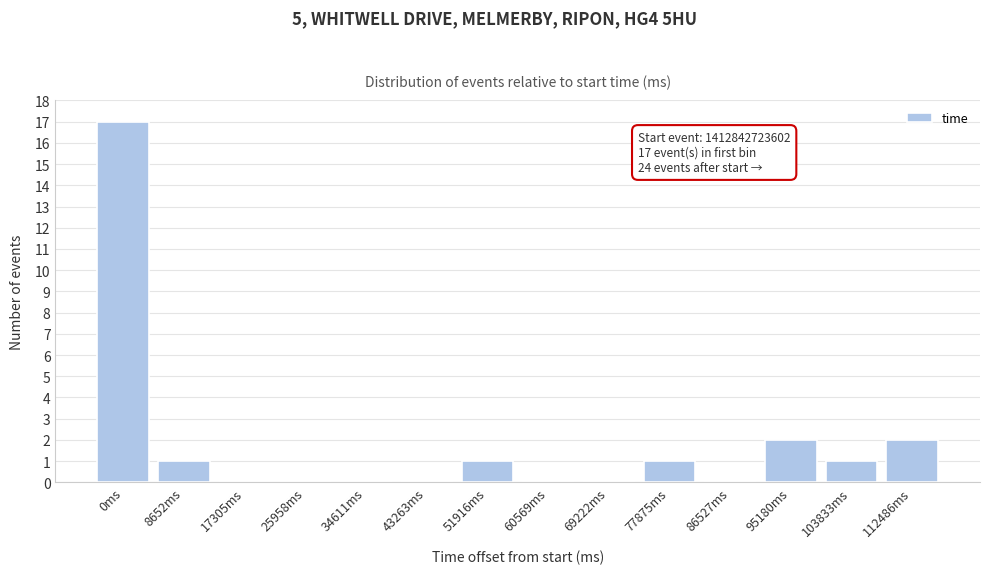

Reading right to left, what are all the values shown in this chart?

112486ms=2	103833ms=1	95180ms=2	86527ms=0	77875ms=1	69222ms=0	60569ms=0	51916ms=1	43263ms=0	34611ms=0	25958ms=0	17305ms=0	8652ms=1	0ms=17